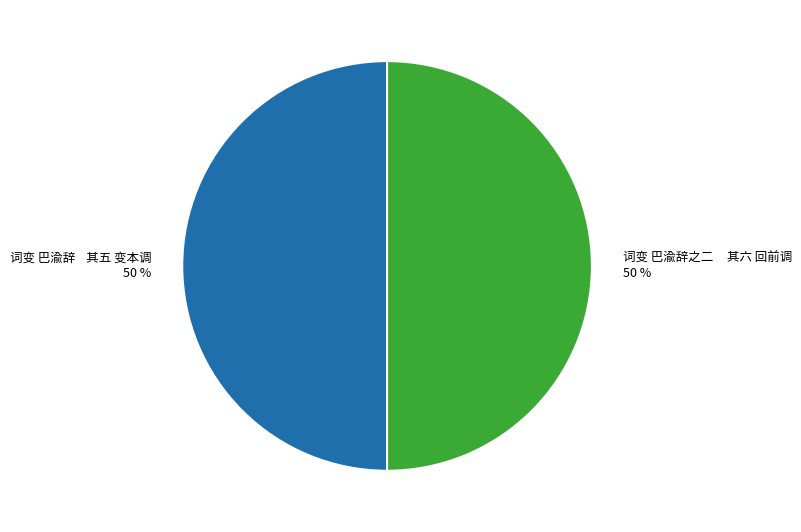

What percentage is the 词变 巴渝辞 其五 变本调 slice, to the nearest percent?

50%